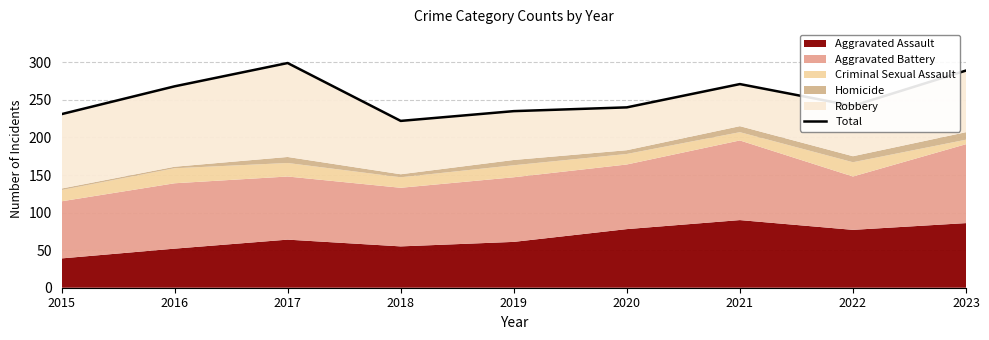

What is the difference between the values at 2022 and 2021?

29